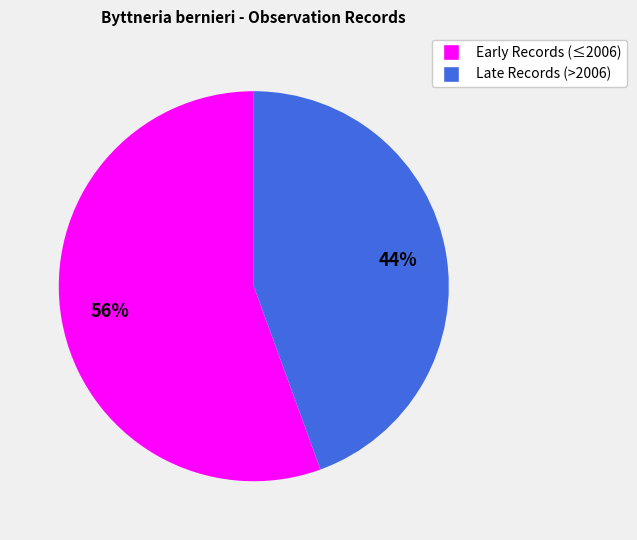

Is there a majority slice in this chart?

Yes